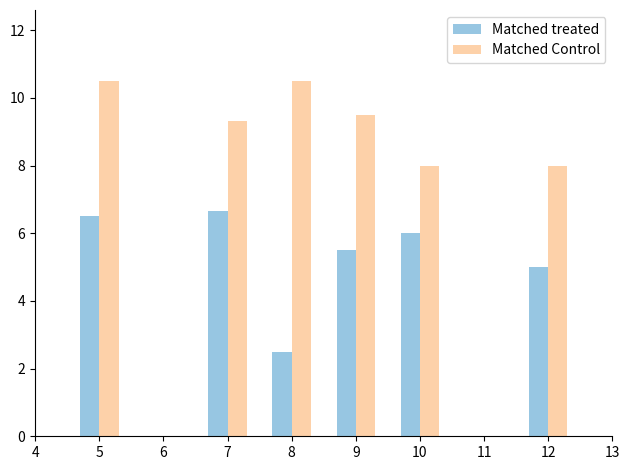

What is the difference between the highest and lowest values at 7?

2.7